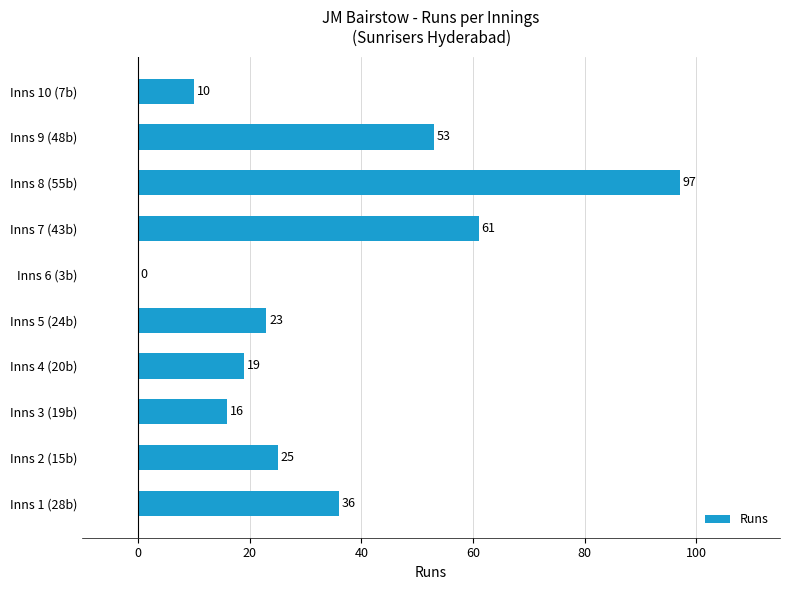

What is the ratio of the value at Inns 8 (55b) to the value at Inns 9 (48b)?

1.8